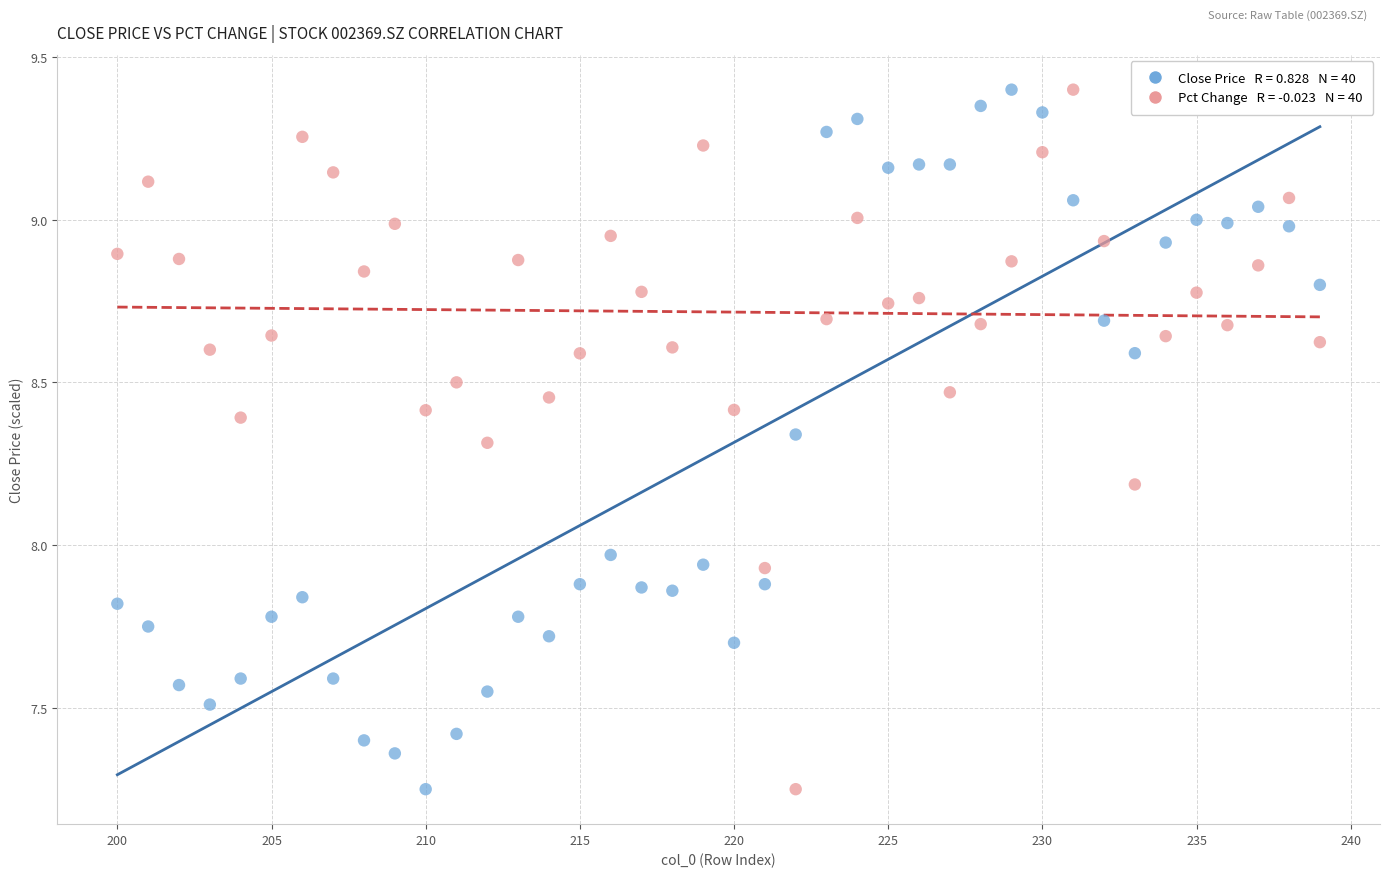

Across all data points, what is the range of Y values (max minus min)?

2.2